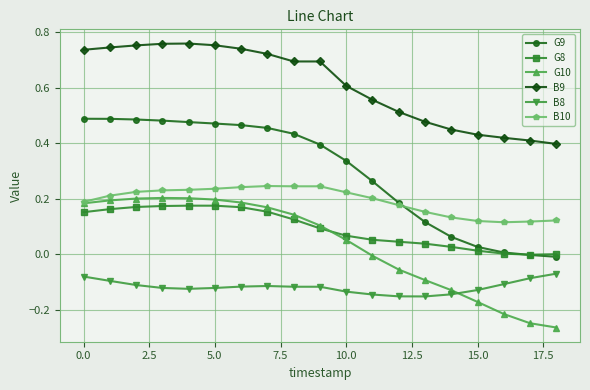

How many times do G8 and G10 cross each other?

1